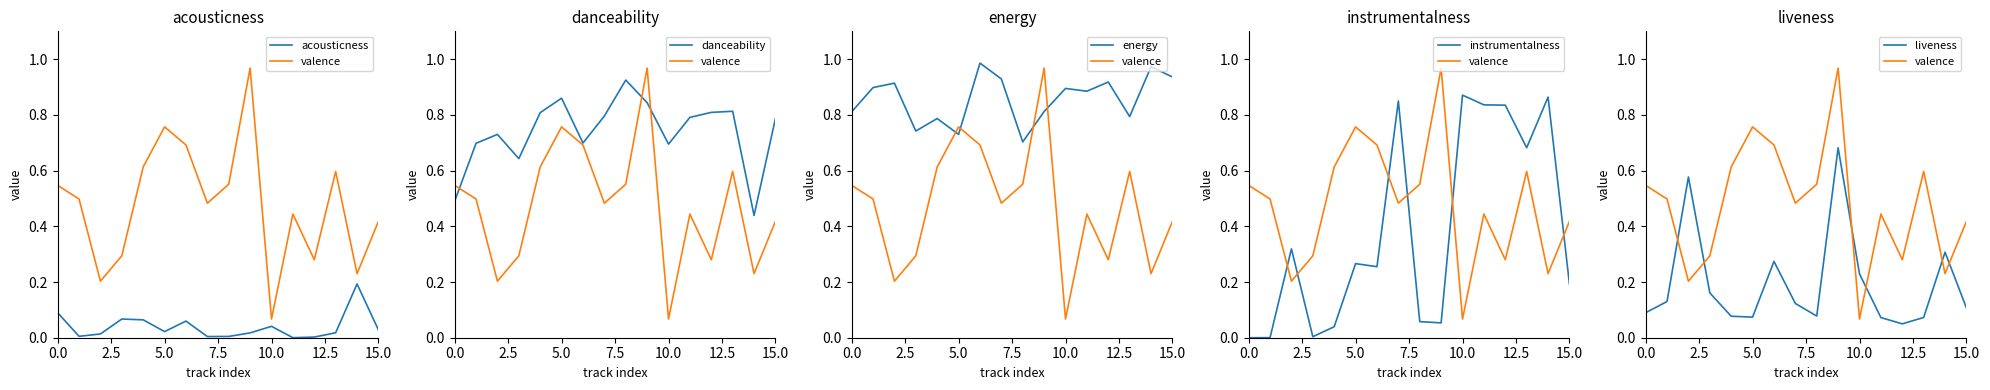

True or false: instrumentalness has a value of 0.9 at 10.

True